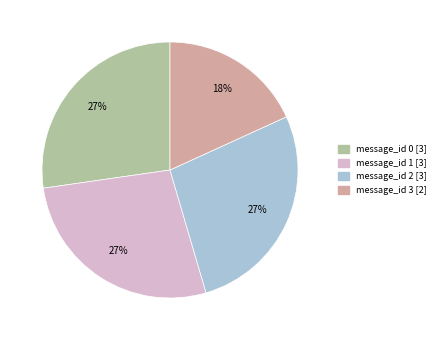

To the nearest percent, what is the difference between the message_id 2 and message_id 3 slice percentages?

9%